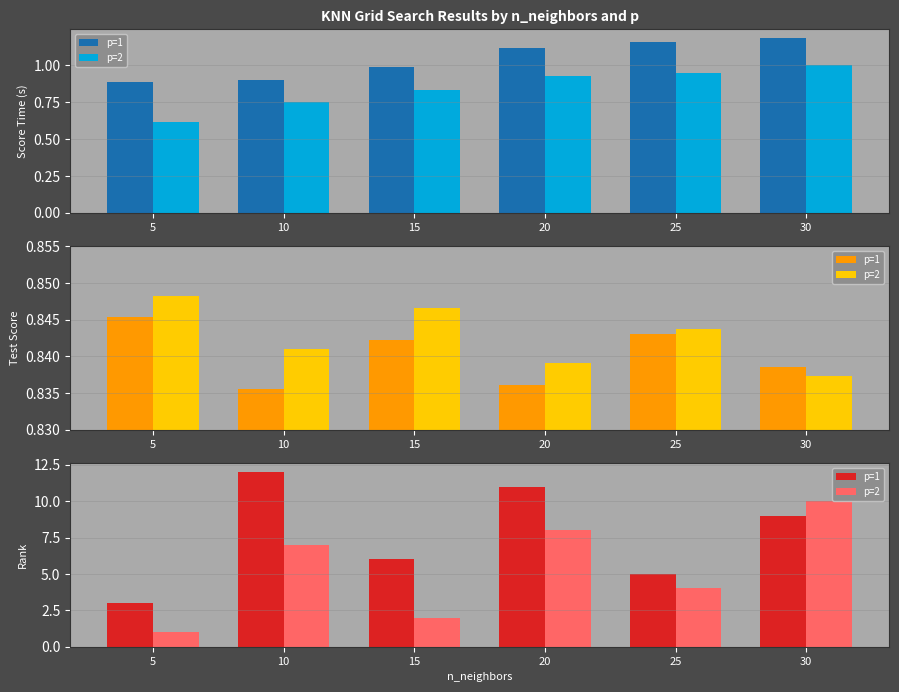

Rank the series at 15 from lowest to highest value.

p=2, p=1